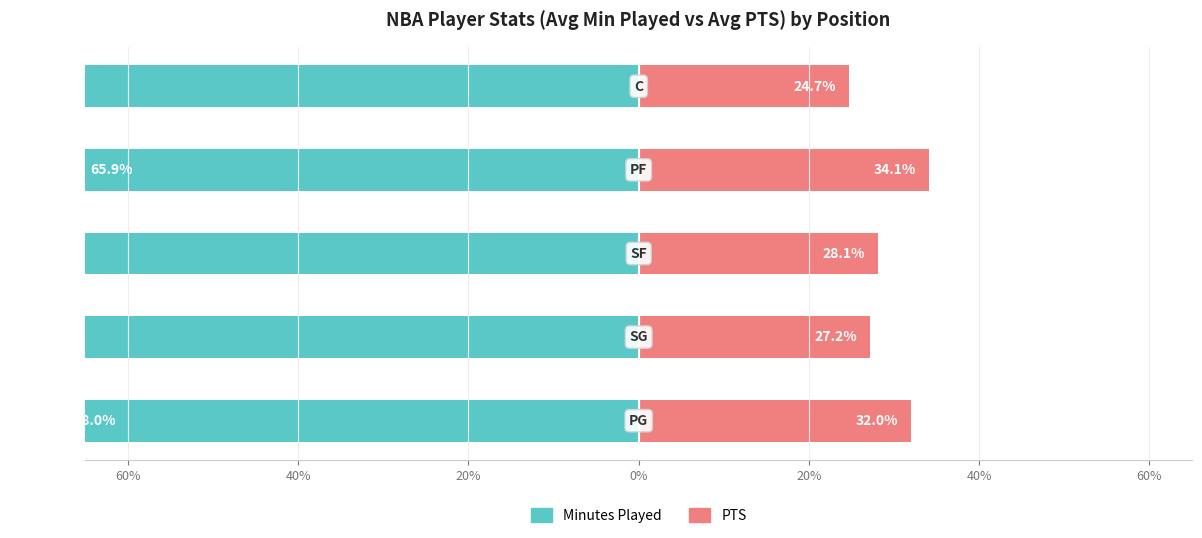

The PTS series shows 24.7 at 20%. True or false?

True